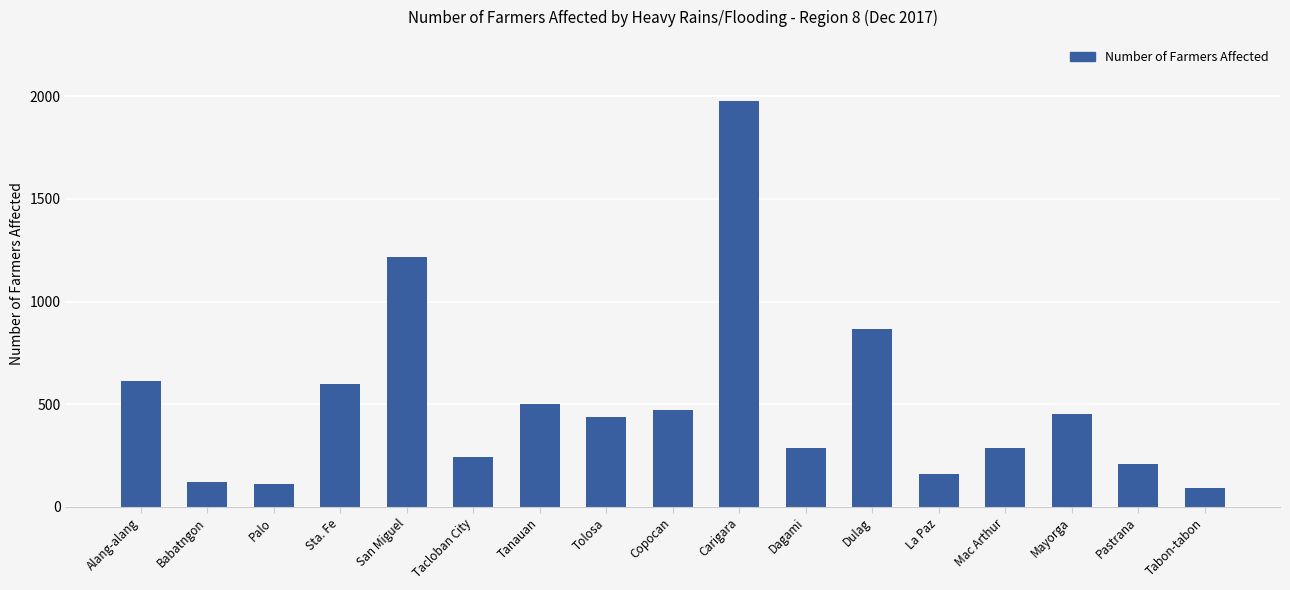

What value does the data have at Alang-alang?

614